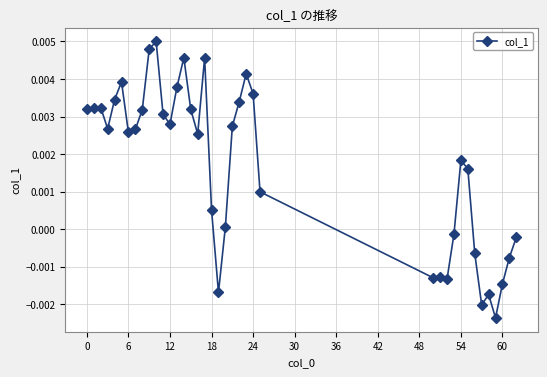

True or false: there are more than 1 points higher than both neighbors.

True